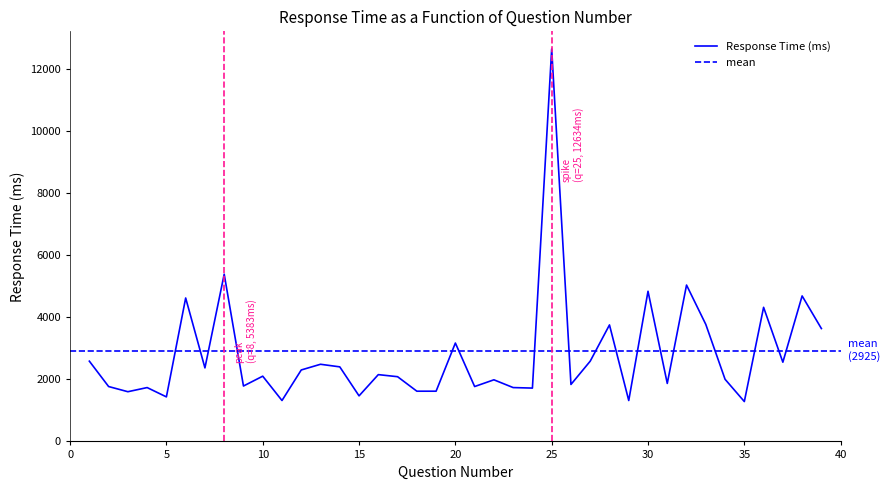

Reading right to left, list all the values displayed in this chart.

3633.4	4683.4	2550.1	4316.8	1283.4	2000.0	3766.7	5033.4	1866.7	4833.4	1316.7	3750.1	2583.4	1833.4	12633.6	1716.7	1733.4	1983.4	1766.7	3166.7	1616.7	1616.7	2083.4	2150.0	1466.7	2400.0	2483.4	2300.0	1316.7	2100.0	1783.4	5383.4	2366.7	4616.8	1433.4	1733.4	1600.0	1766.7	2583.4